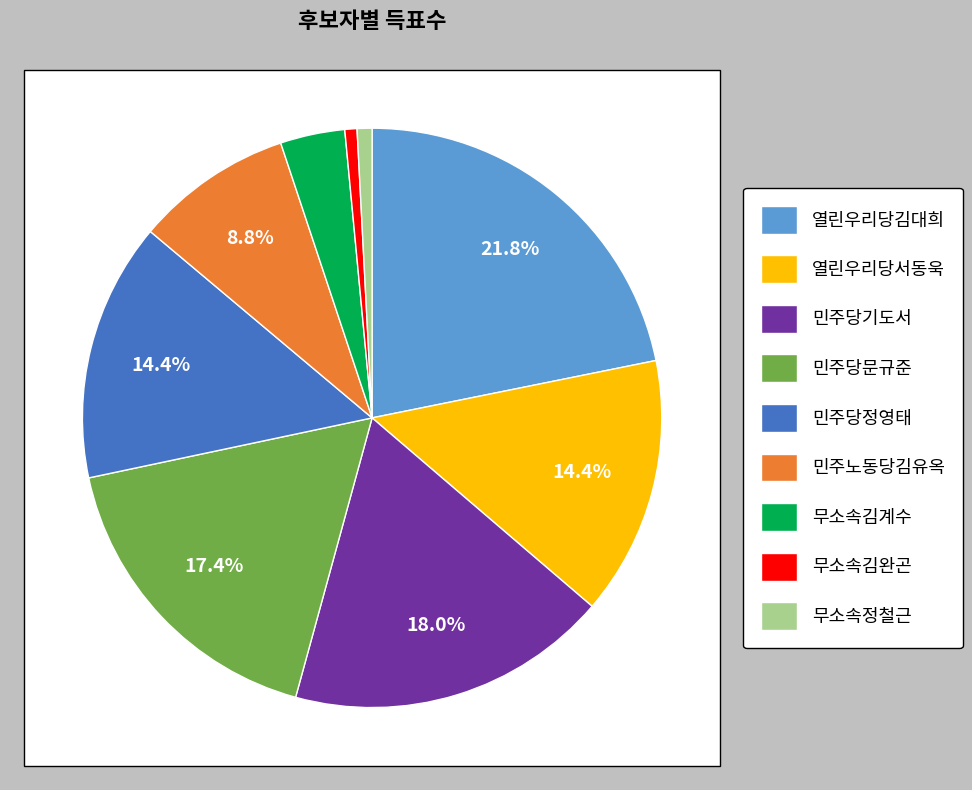

How many segments does this pie chart have?

9